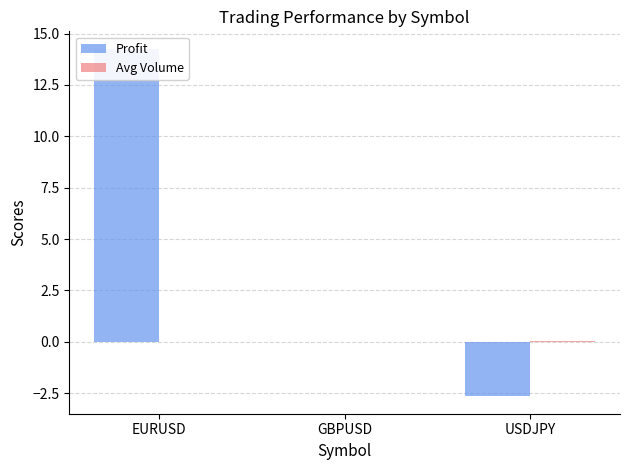

How many data points in Profit are above 0?

1